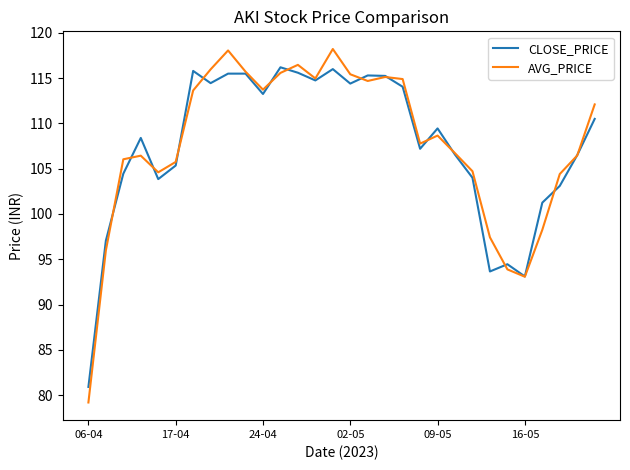

What is the average value of the CLOSE_PRICE series?

107.5